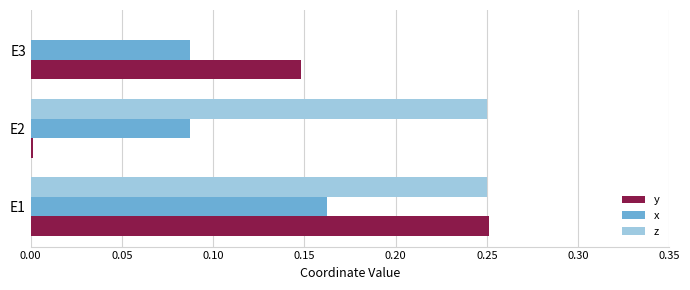

What is the sum of all z values?

0.5